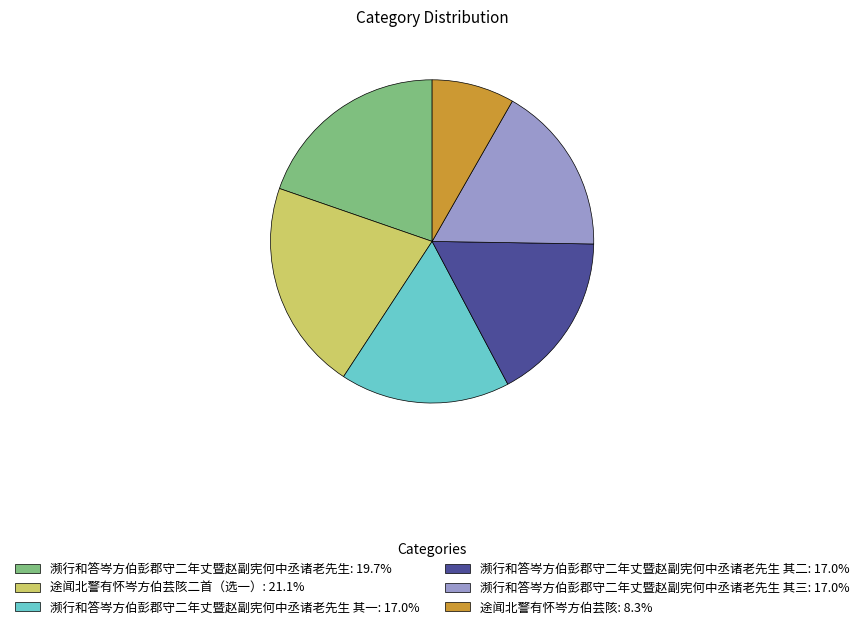

How many segments does this pie chart have?

6